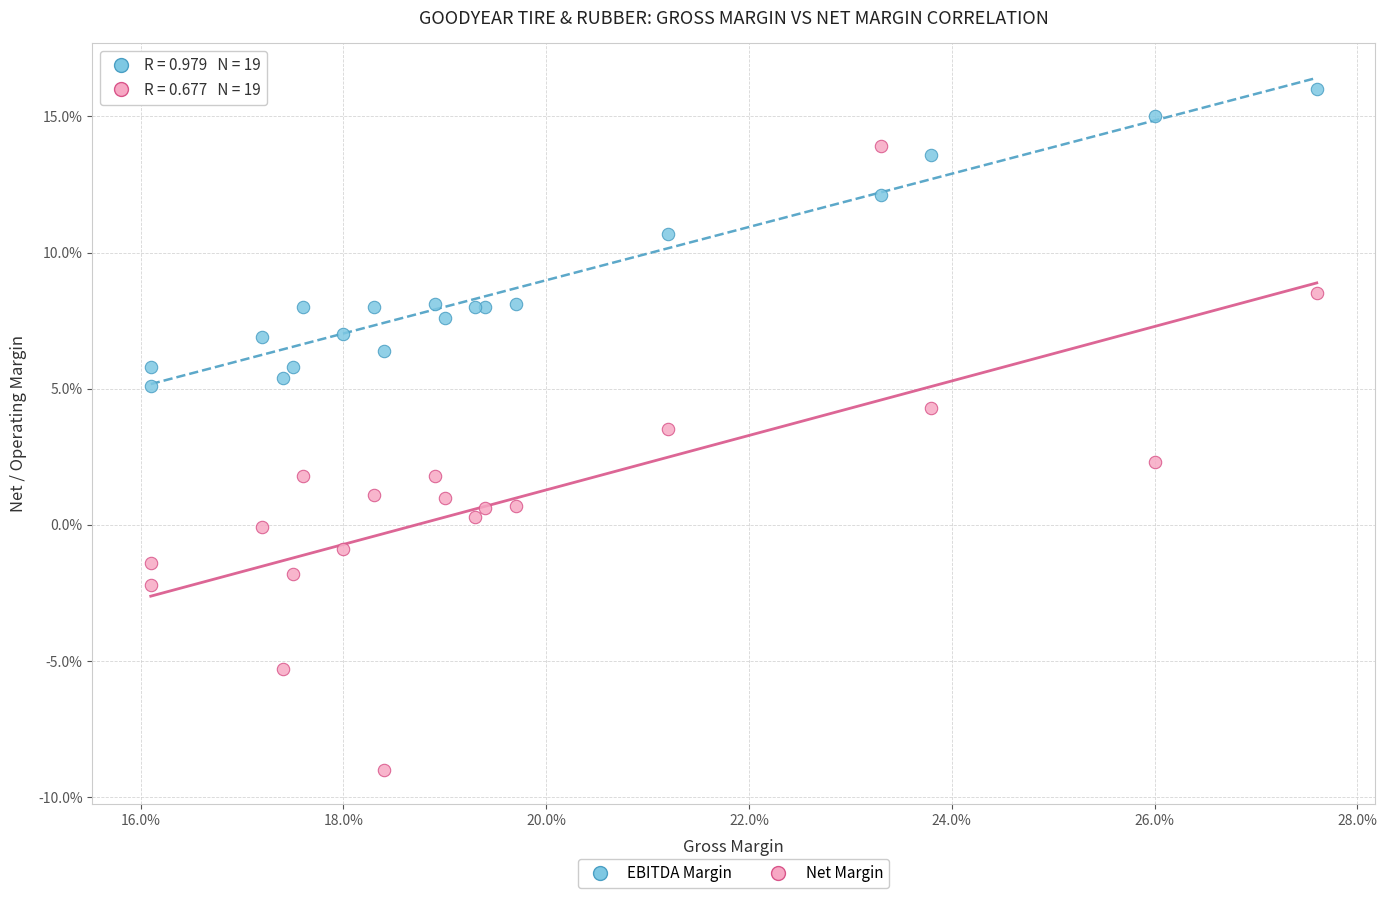

Which series contains the lowest Y value?

Net Margin